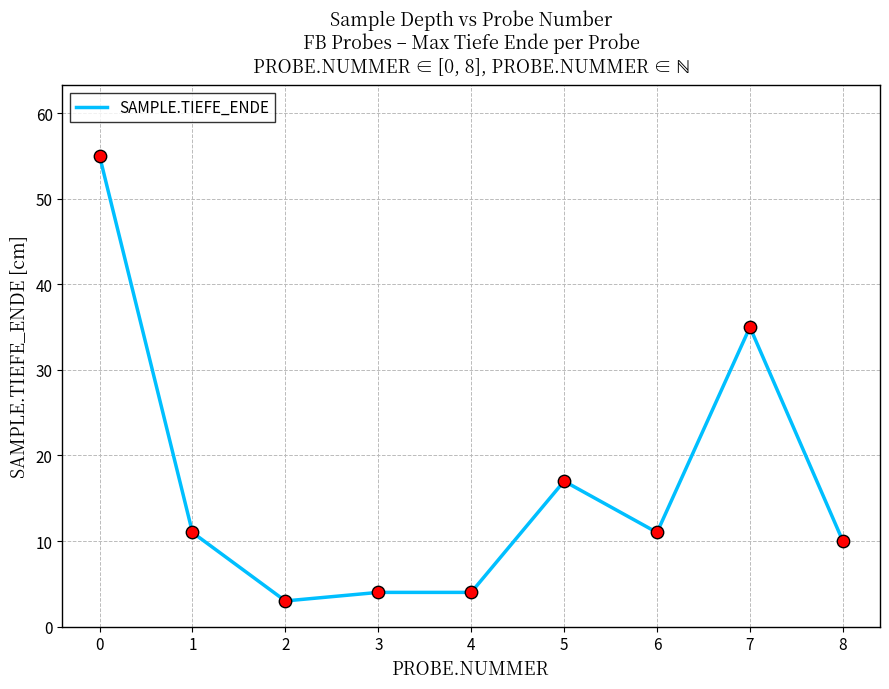

Between 5 and 7, which is larger?

7